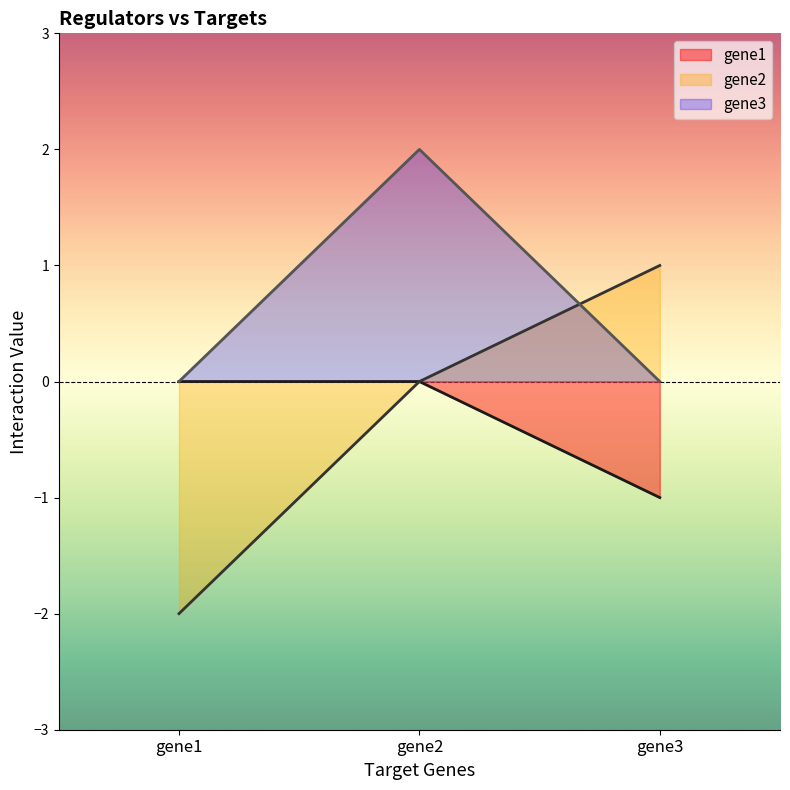

True or false: gene3 has a value of 0 at gene3.

True